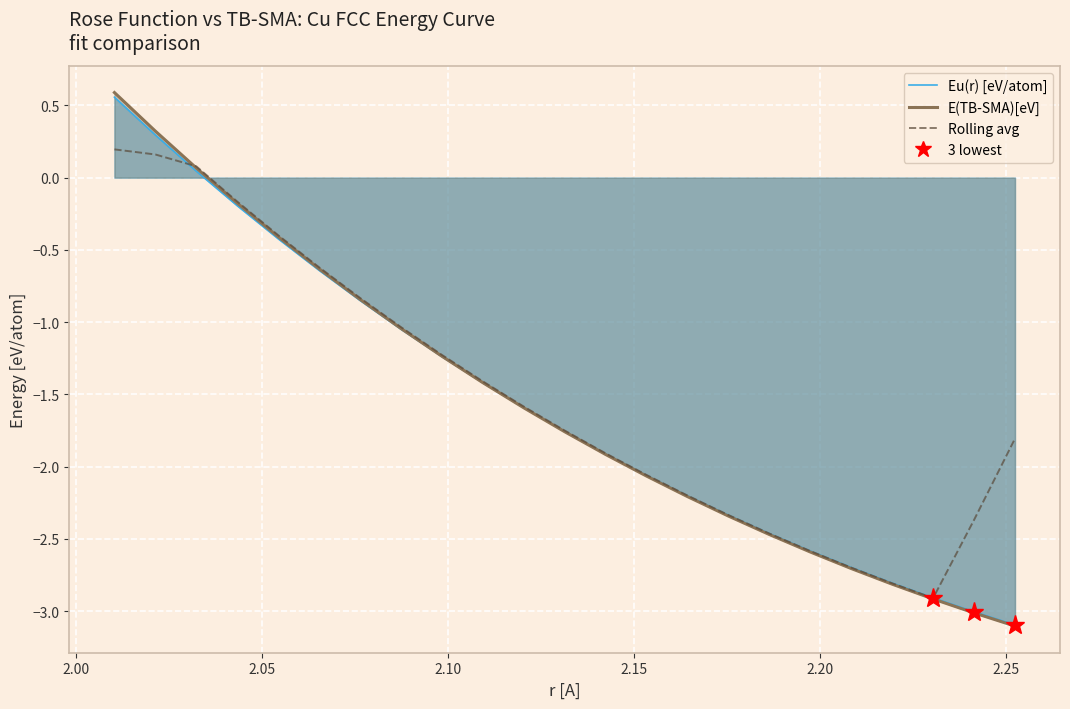

What is the average value of the E(TB-SMA)[eV] series?

-1.6